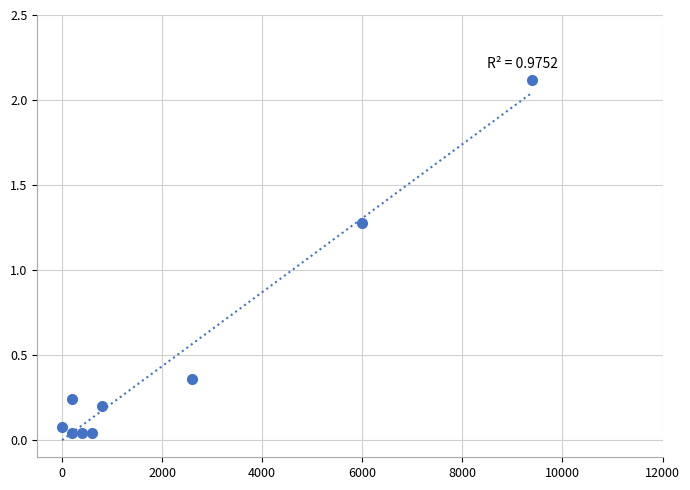

What Y value in the scatter plot is closest to 1?

1.3